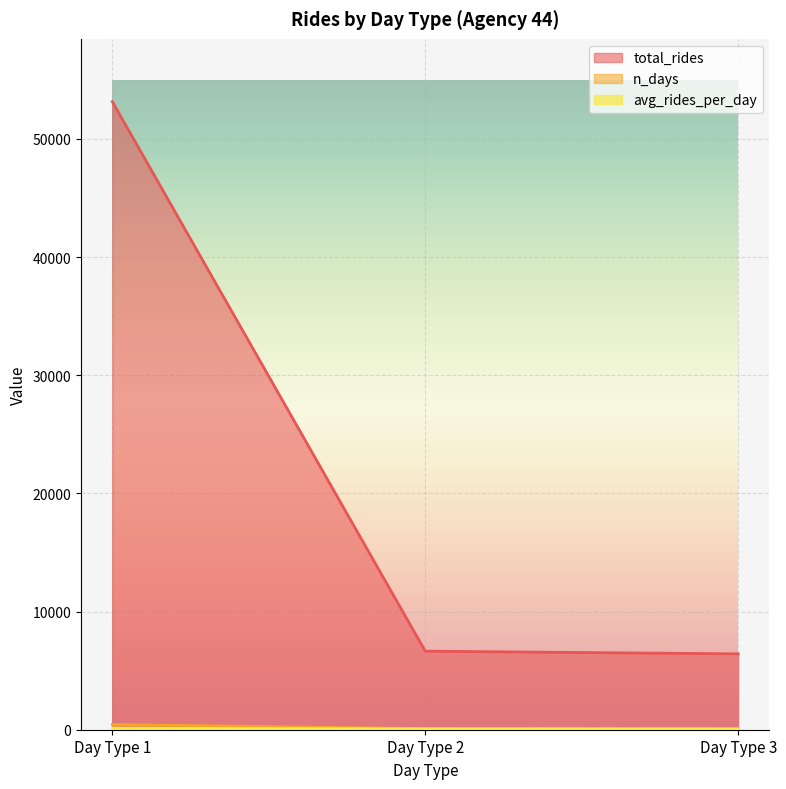

What is the difference between the n_days values at Day Type 3 and Day Type 2?

18.0